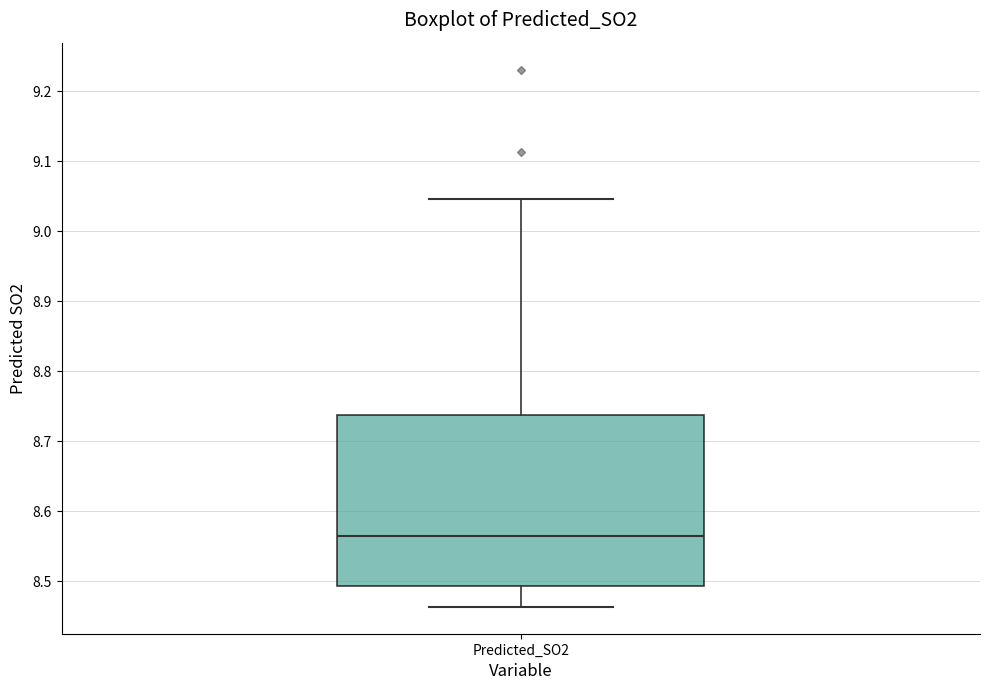

Transcribe this box plot: give where the median line is, the range the box spans, and where the two whiskers end, as read against the y-axis. The values are not printed on the chart, so give them approximately, as read against the axis.

median 8.57, box 8.49 to 8.74, whiskers 8.46 to 9.05